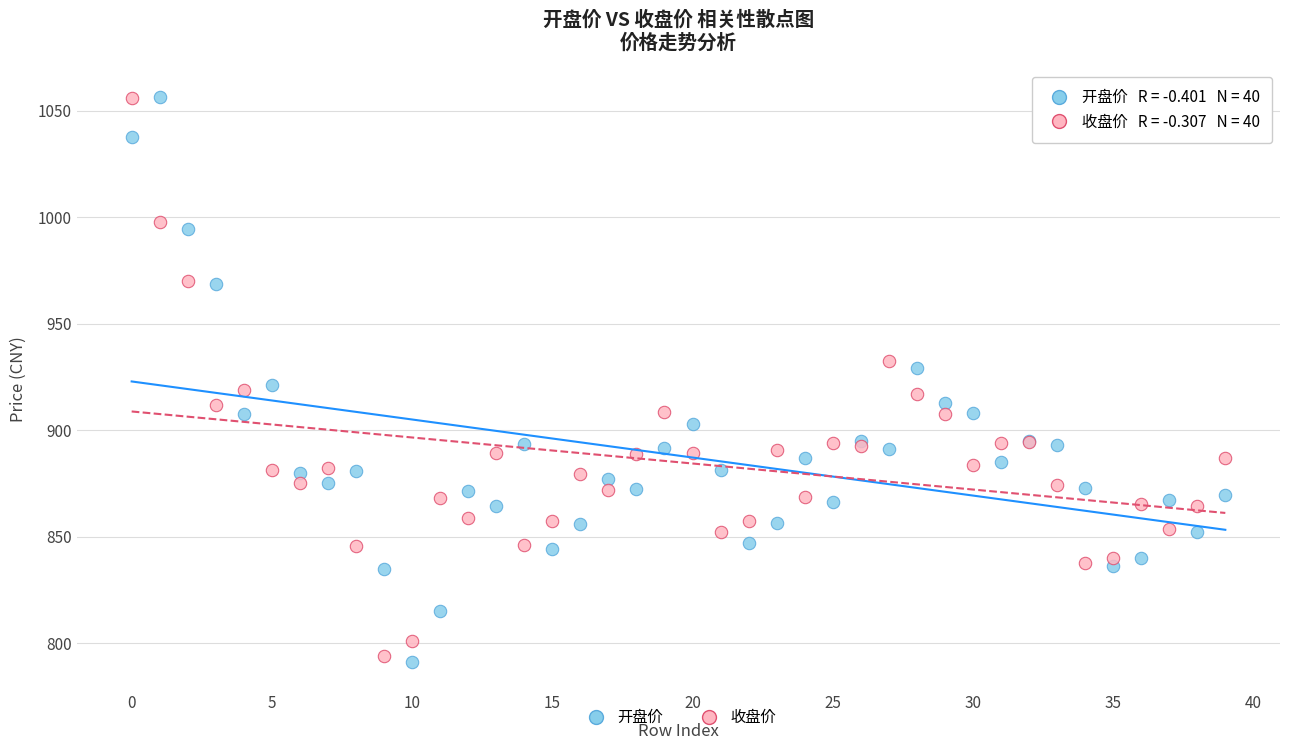

What are all the series names shown in the legend?

开盘价, 收盘价